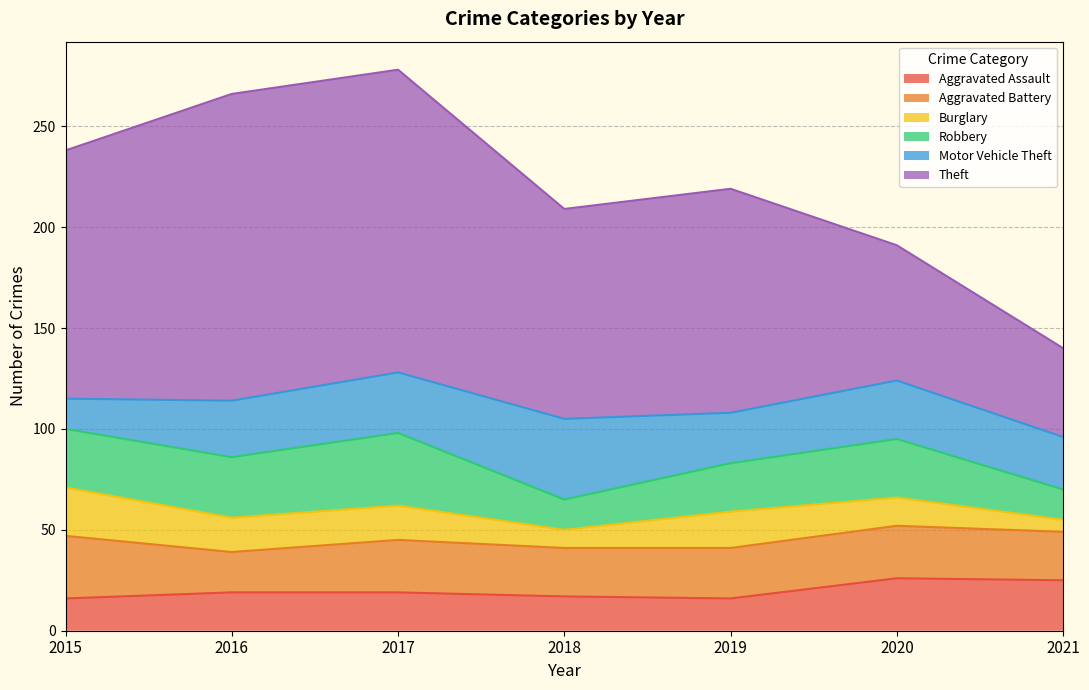

What is the value of the Aggravated Battery point at the 6th from the left?

26